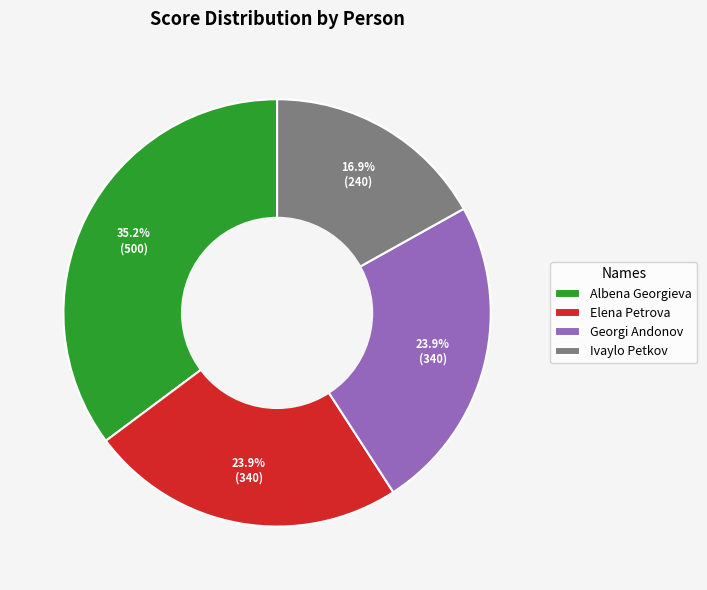

What is the total percentage of Georgi Andonov and Ivaylo Petkov?

40.8%